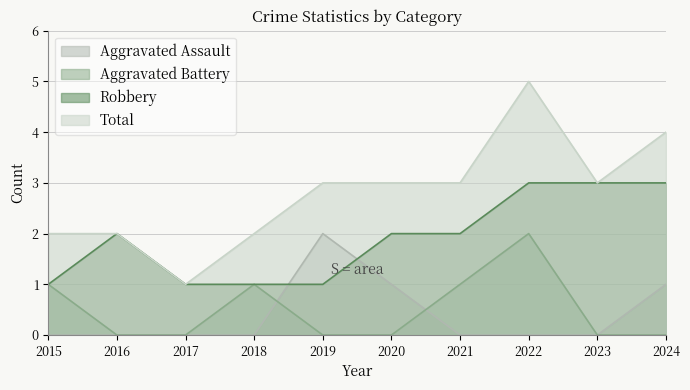

What is the difference between the second highest and second lowest values in the Total series?

2